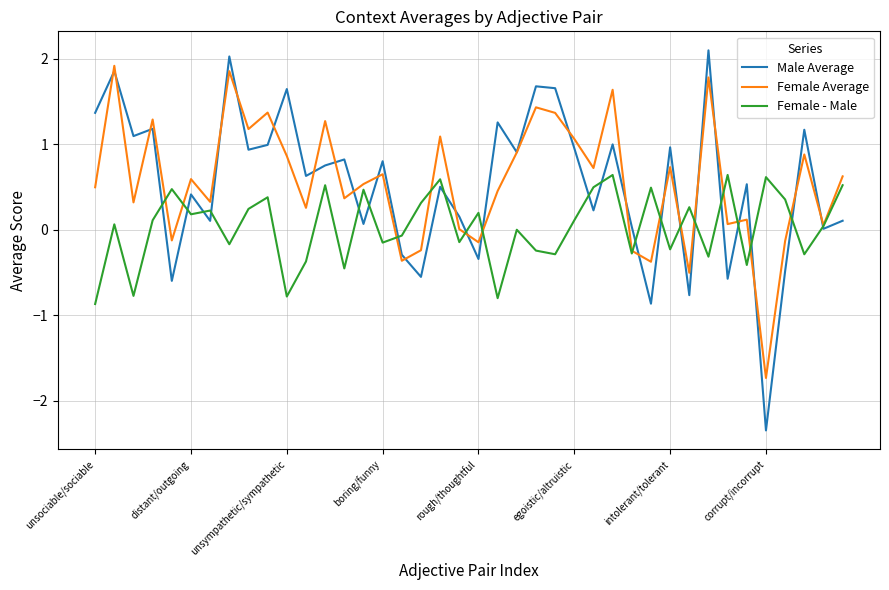

What is the maximum value for Female Average?

1.9